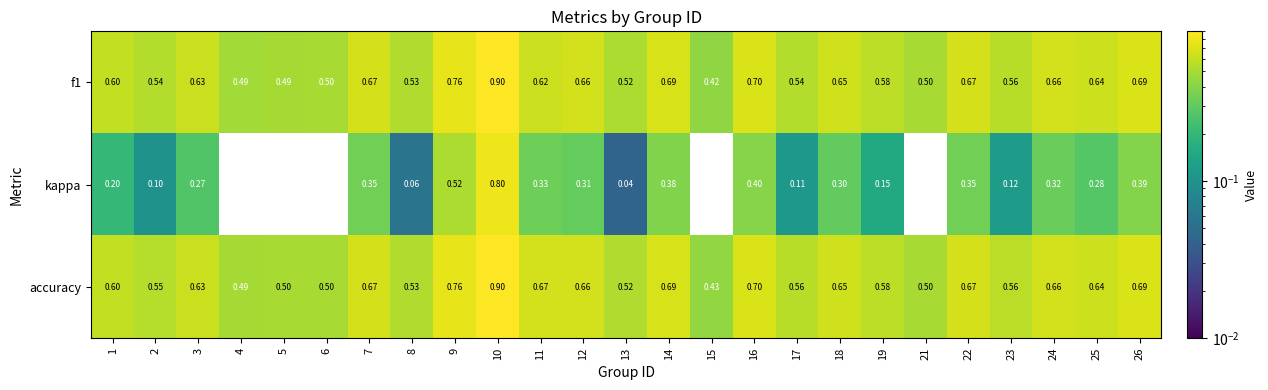

How many categories are shown in the chart?

25